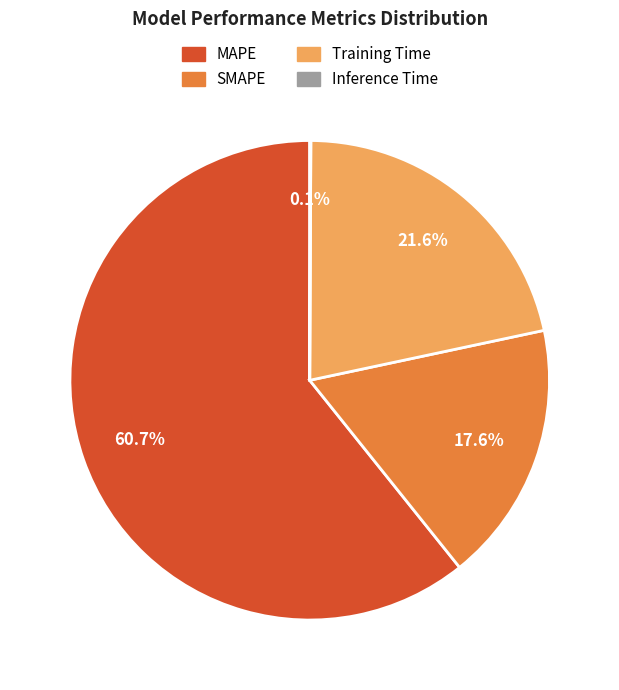

Is the sum of SMAPE and MAPE greater than half?

Yes